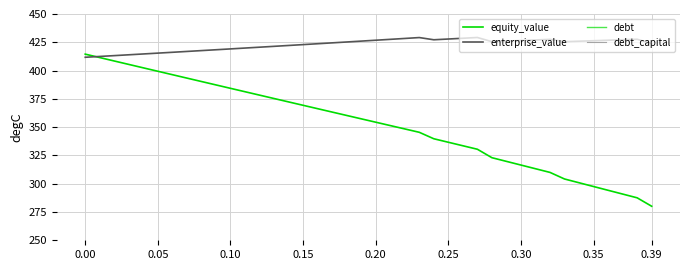

What is the average value of the debt series?

73.3